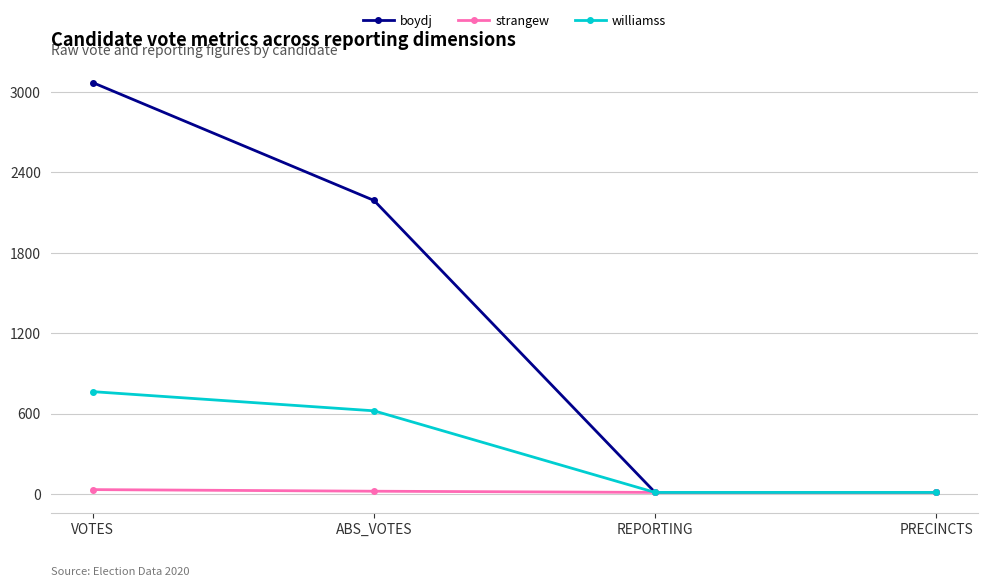

Rank the series at VOTES from highest to lowest value.

boydj, williamss, strangew